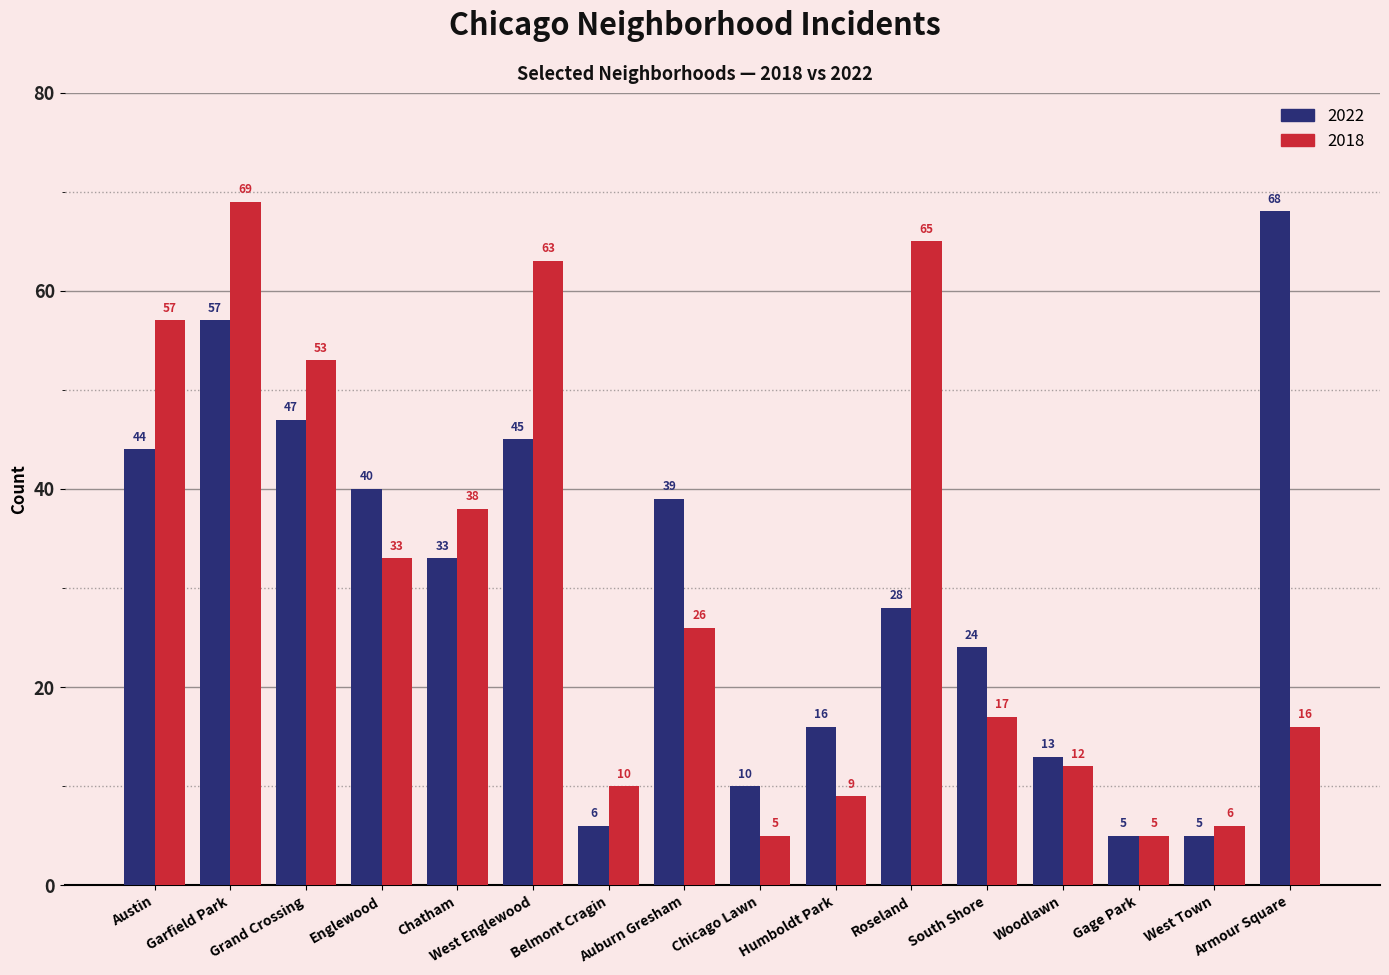

Which series has the widest spread of values?

2018